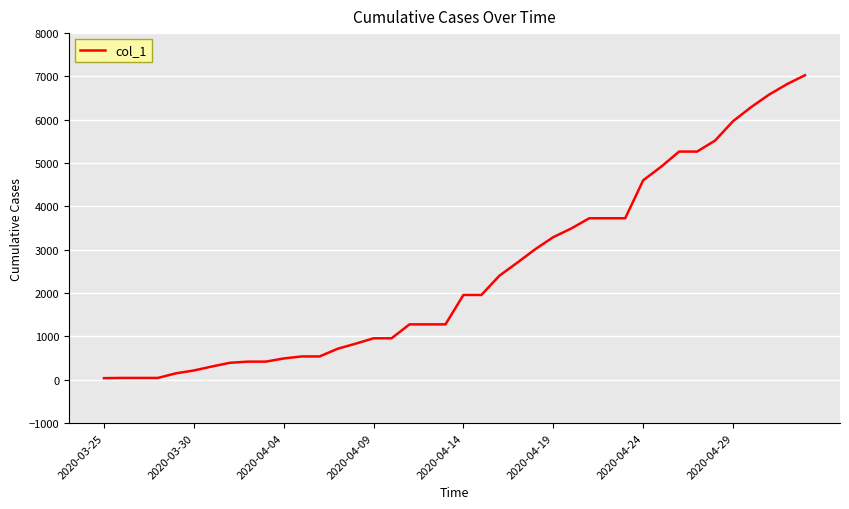

What is the difference between the maximum and minimum values?

6991